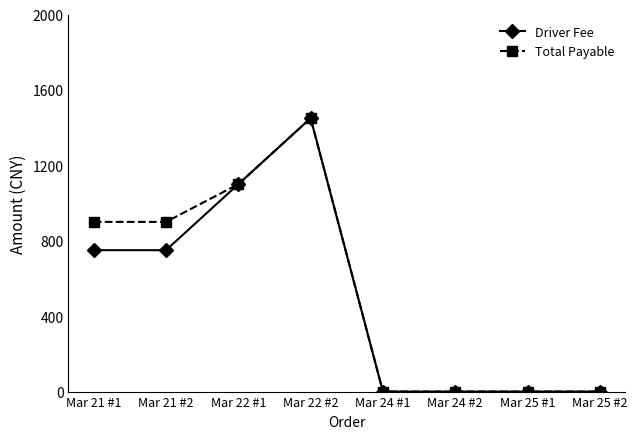

What are all the series names shown in the legend?

Driver Fee, Total Payable